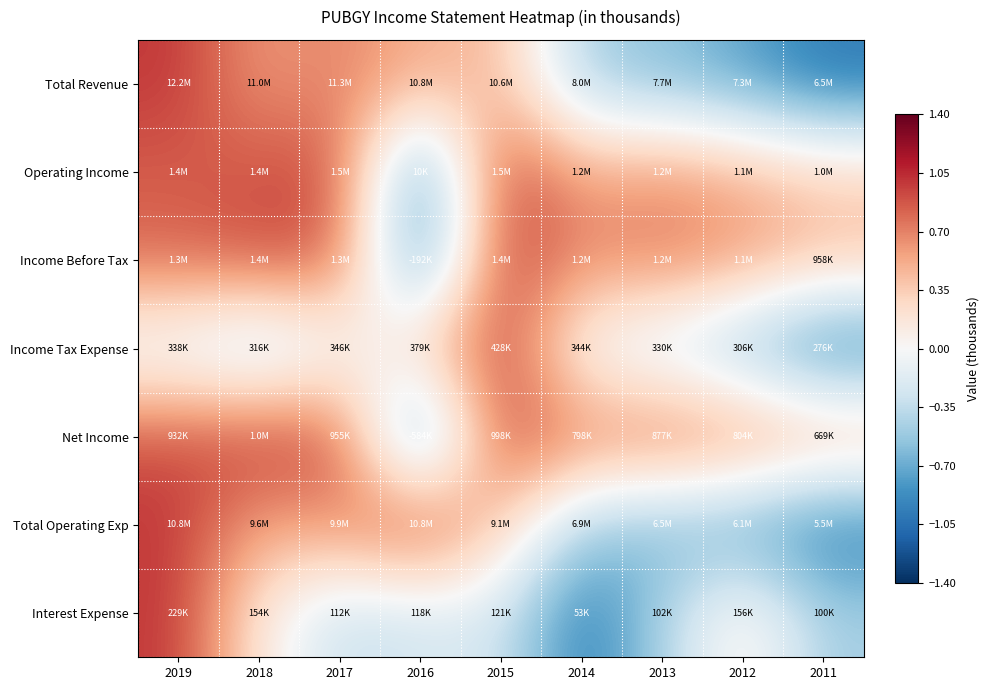

Reading left to right, what are all the values shown in this chart?

Total Revenue: 2019=1.0	2018=0.6	2017=0.7	2016=0.5	2015=0.5	2014=-0.5	2013=-0.6	2012=-0.7	2011=-1.0
Operating Income: 2019=0.8	2018=0.9	2017=0.9	2016=-1.0	2015=1.0	2014=0.5	2013=0.6	2012=0.5	2011=0.3
Income Before Tax: 2019=0.8	2018=0.9	2017=0.9	2016=-1.0	2015=1.0	2014=0.7	2013=0.7	2012=0.6	2011=0.4
Income Tax Expense: 2019=-0.2	2018=-0.5	2017=-0.1	2016=0.4	2015=1.0	2014=-0.1	2013=-0.3	2012=-0.6	2011=-1.0
Net Income: 2019=0.9	2018=1.0	2017=0.9	2016=-1.0	2015=1.0	2014=0.7	2013=0.8	2012=0.7	2011=0.6
Total Operating Exp: 2019=1.0	2018=0.5	2017=0.7	2016=1.0	2015=0.4	2014=-0.5	2013=-0.6	2012=-0.8	2011=-1.0
Interest Expense: 2019=1.0	2018=0.1	2017=-0.3	2016=-0.3	2015=-0.2	2014=-1.0	2013=-0.4	2012=0.2	2011=-0.5